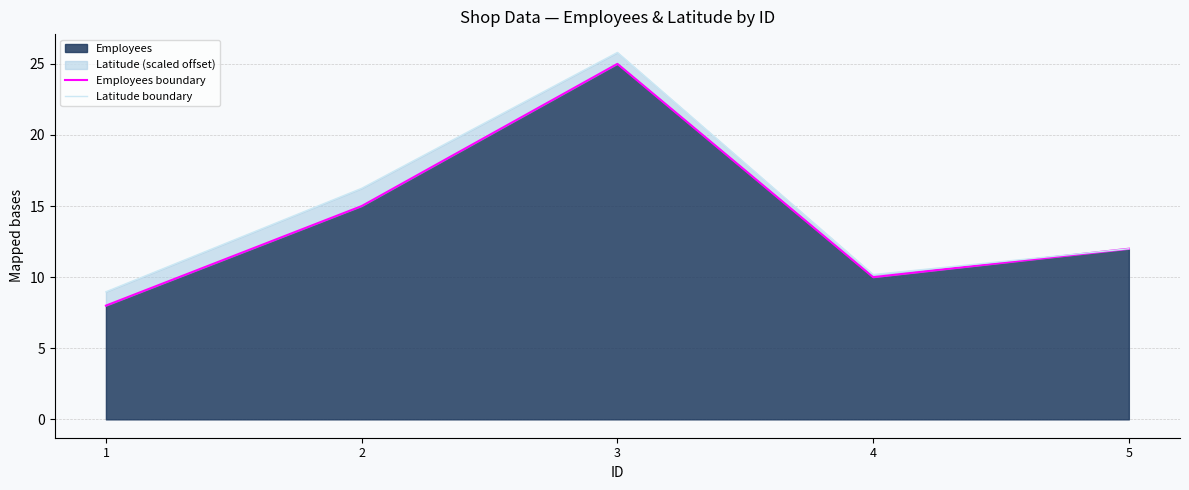

True or false: Employees boundary and Latitude boundary intersect in this chart.

False